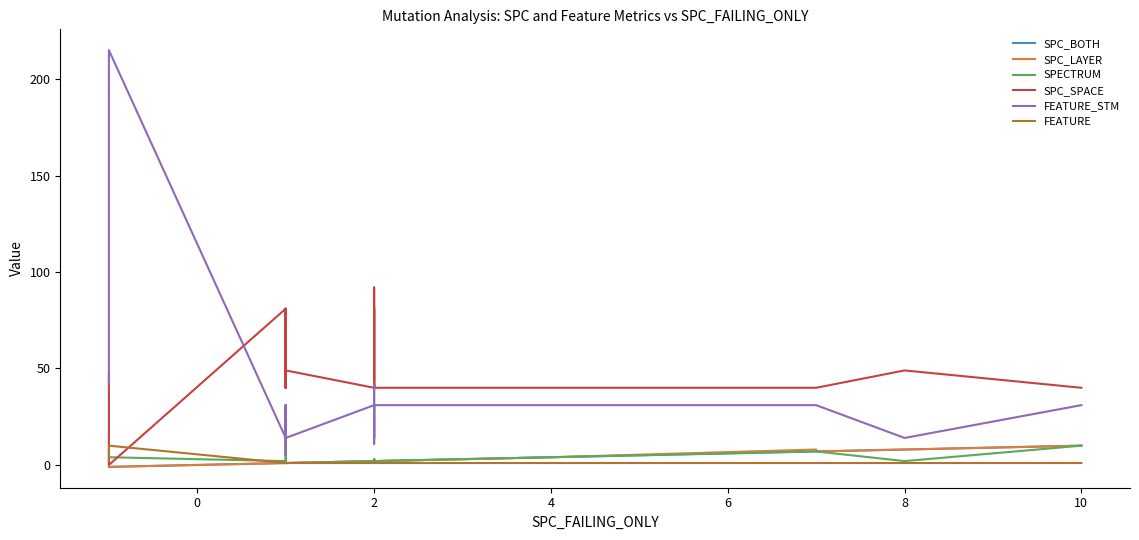

Reading right to left, list all the values displayed in this chart.

SPC_BOTH: 10	8	7	7	7	4	4	4	4	3	3	3	3	3	3	2	2	2	2	2	2	2	2	2	1	1	1	1	1	1	1	1	1	1	1	1	1	1	-1	-1
SPC_LAYER: 10	8	7	8	8	4	4	4	4	3	3	3	3	3	3	2	2	2	2	2	2	2	2	2	1	1	1	1	1	1	1	1	1	1	1	1	1	1	-1	-1
SPECTRUM: 10	2	7	7	7	4	4	4	4	3	3	3	3	3	3	2	3	2	3	3	2	3	2	2	1	1	2	2	1	14	2	1	2	2	1	1	1	2	4	1
SPC_SPACE: 40	49	40	40	40	40	40	40	40	40	40	40	40	40	40	40	81	40	51	92	40	40	40	40	49	40	40	47	47	81	40	40	40	40	40	40	40	81	0	47
FEATURE_STM: 31	14	31	31	31	31	31	31	31	31	31	31	31	31	31	31	14	31	42	11	31	31	31	31	14	31	31	5	5	14	31	31	31	31	31	31	31	14	215	42
FEATURE: 1	1	1	1	1	1	1	1	1	1	1	1	1	1	1	1	1	1	2	1	1	1	1	1	1	1	1	1	1	1	1	1	1	1	1	1	1	1	10	2